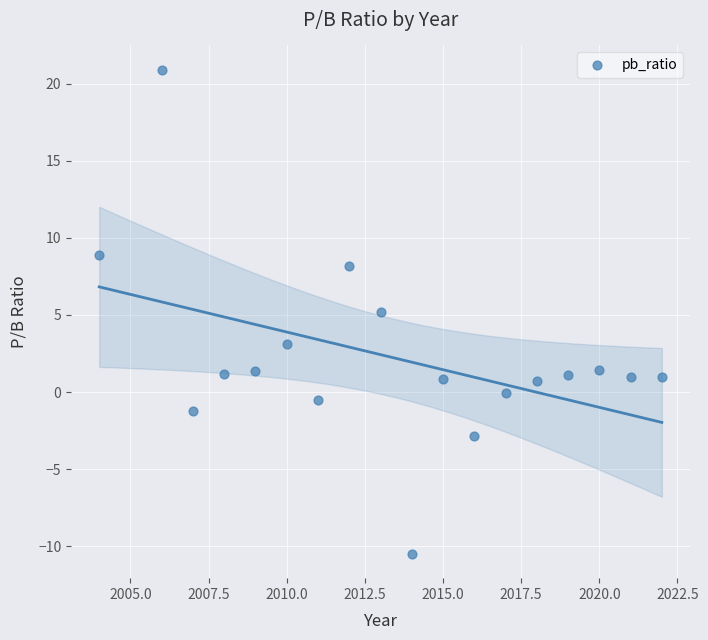

What is the range of Y values (max minus min)?

31.4